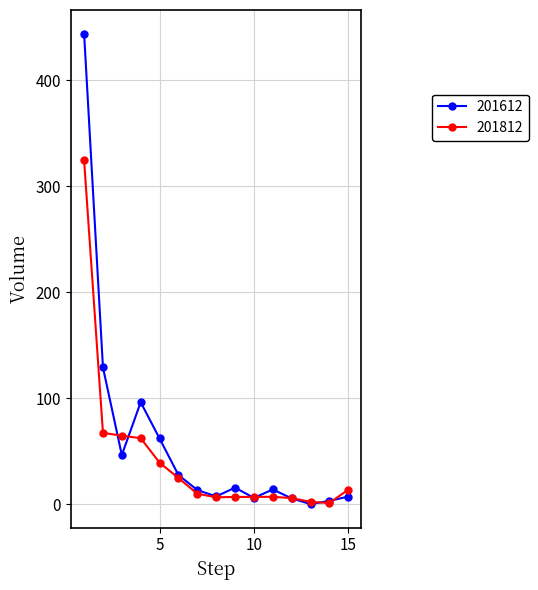

Which series has the largest range (max minus min)?

201612